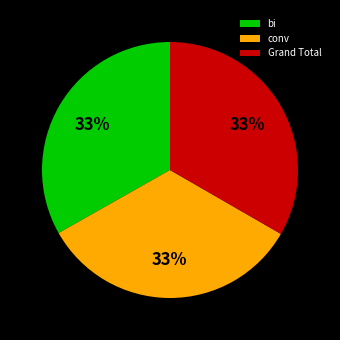

How many slices are in this pie chart?

3